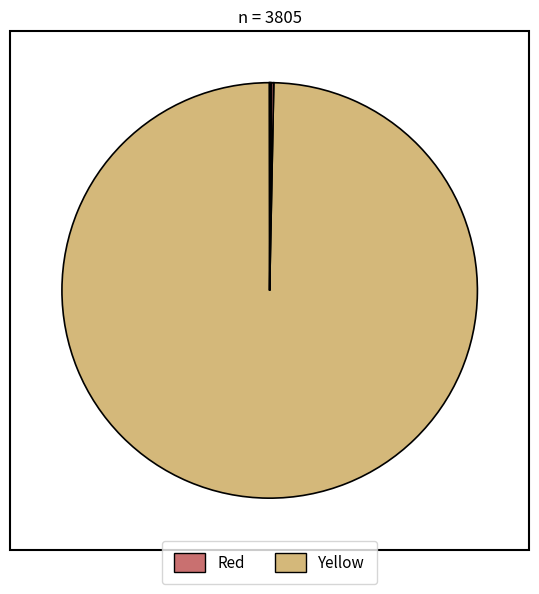

To the nearest percent, what is the difference between the largest and smallest slice percentages?

100%